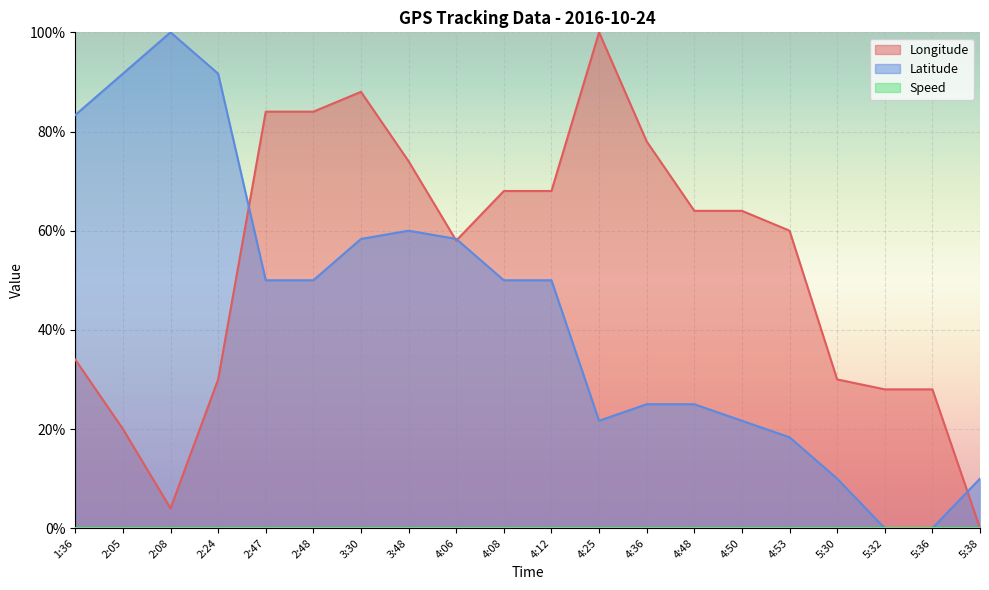

Reading left to right, extract all data points from this chart.

Longitude: 34.0	20.0	4.0	30.0	84.0	84.0	88.0	74.0	58.0	68.0	68.0	100.0	78.0	64.0	64.0	60.0	30.0	28.0	28.0	0.0
Latitude: 83.3	91.7	100.0	91.7	50.0	50.0	58.3	60.0	58.3	50.0	50.0	21.7	25.0	25.0	21.7	18.3	10.0	0.0	0.0	10.0